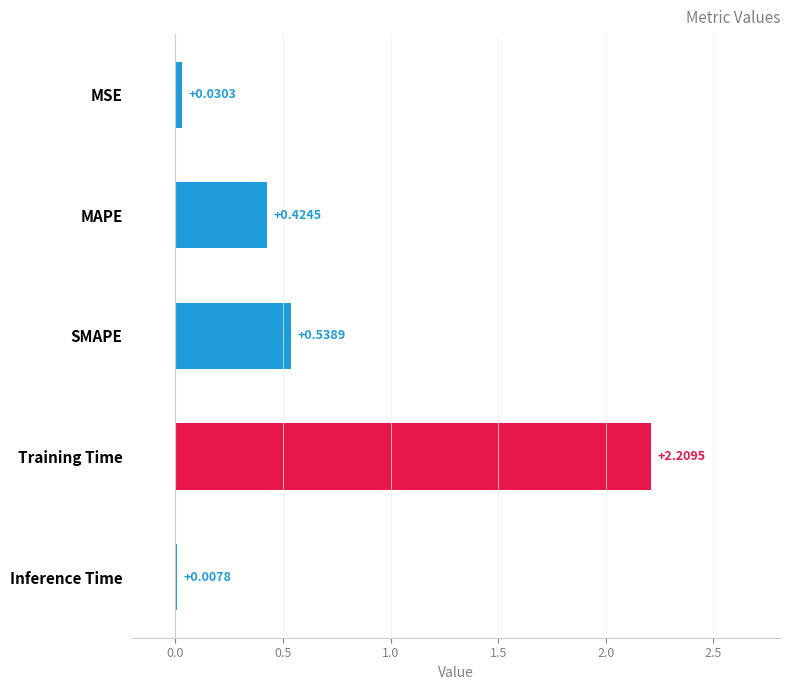

Between Training Time and MAPE, which is larger?

Training Time